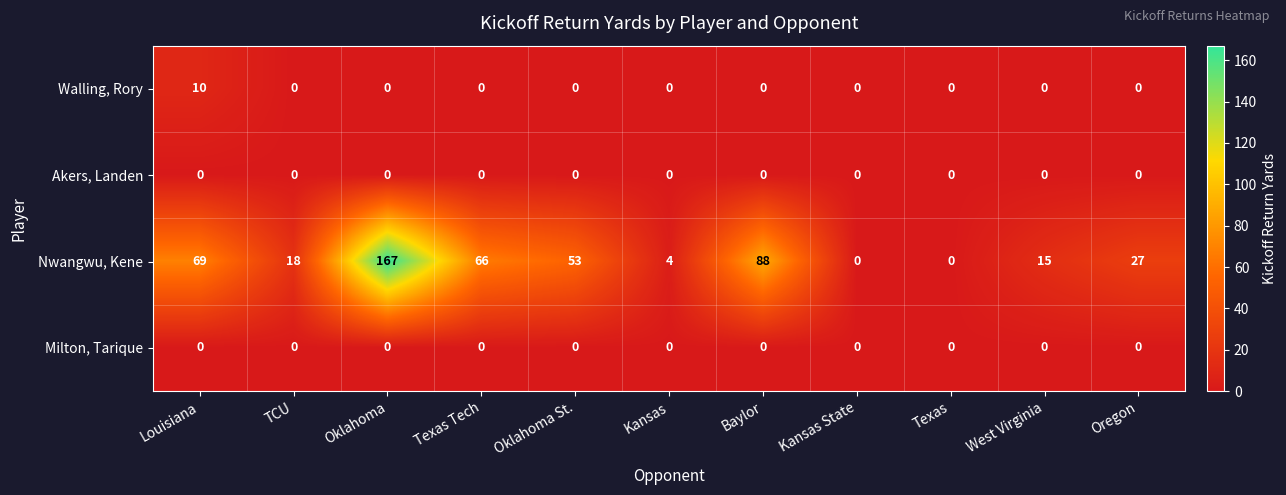

At which category is the sum across all series the highest?

Oklahoma